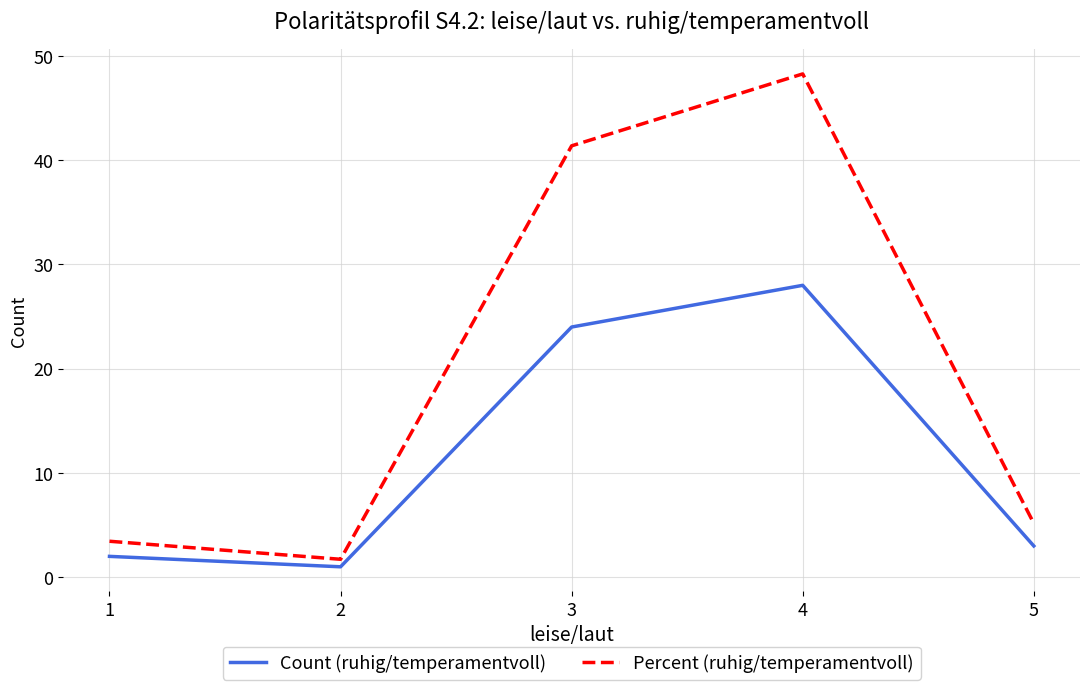

At how many categories does at least one series exceed 27?

2